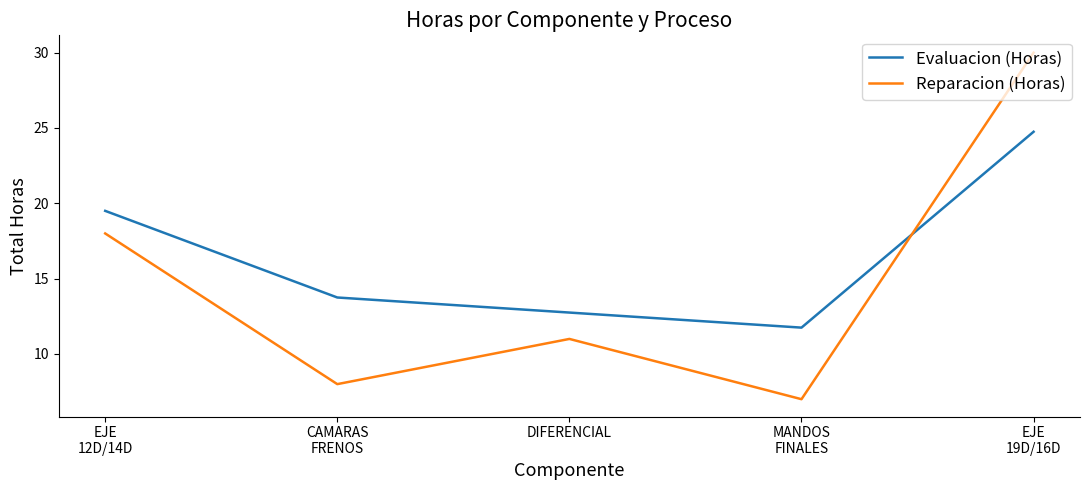

True or false: Evaluacion (Horas) and Reparacion (Horas) cross at least once.

True